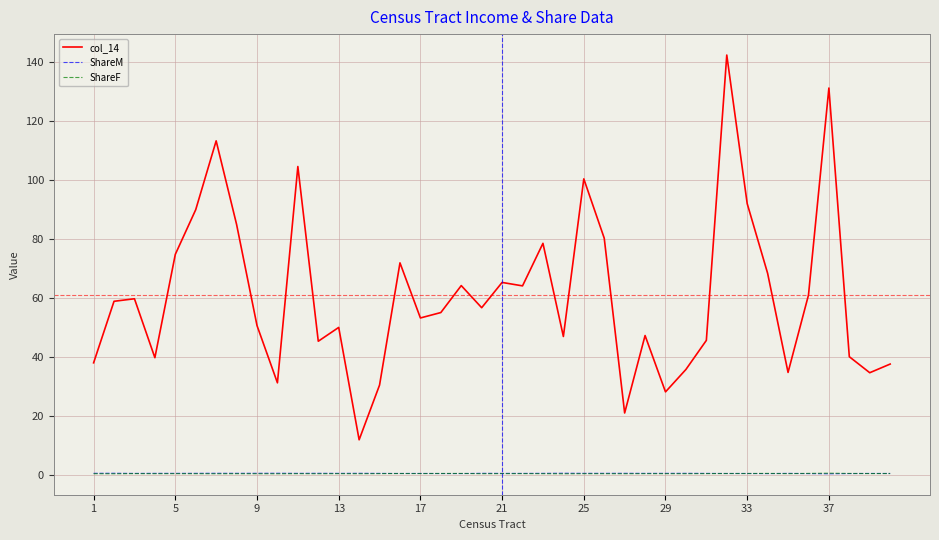

How many times do ShareM and ShareF cross each other?

6